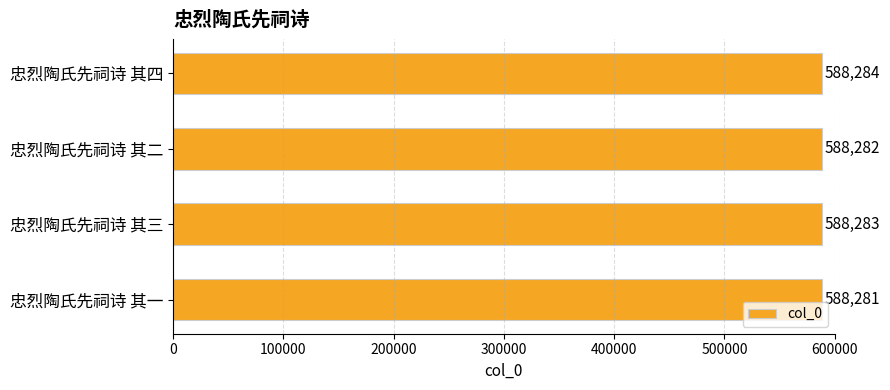

At which label is the value closest to 588282?

忠烈陶氏先祠诗 其二